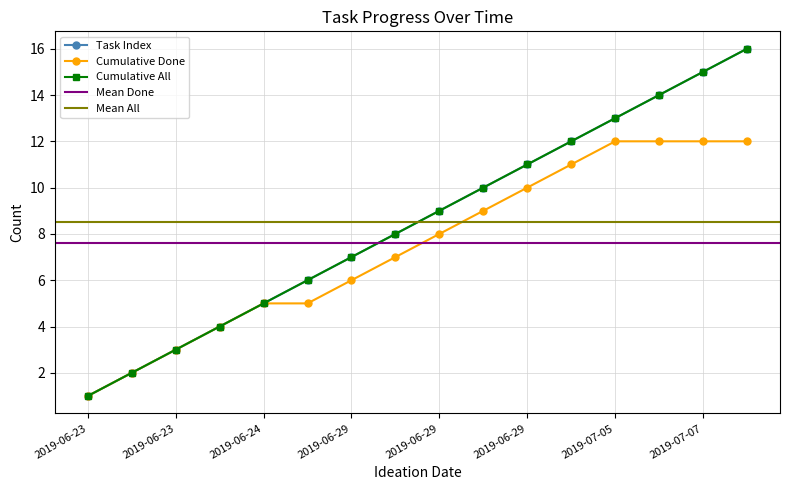

What is the difference between the maximum and minimum values in the Cumulative All series?

15